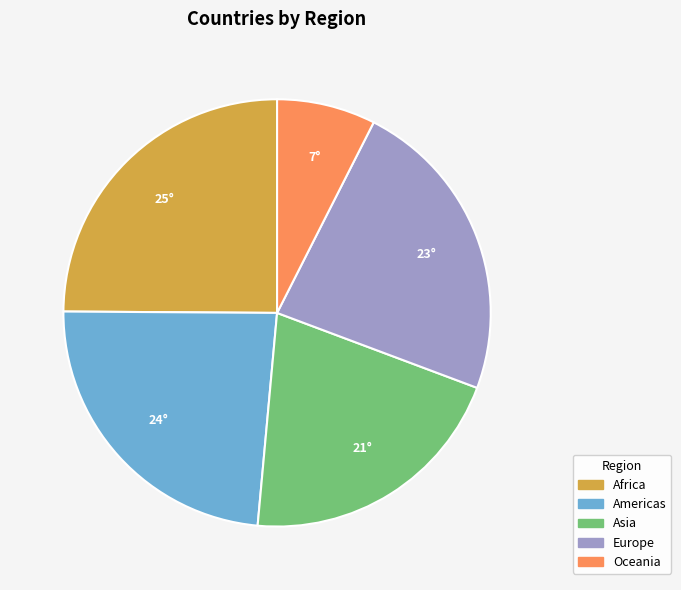

How many slices are in this pie chart?

5